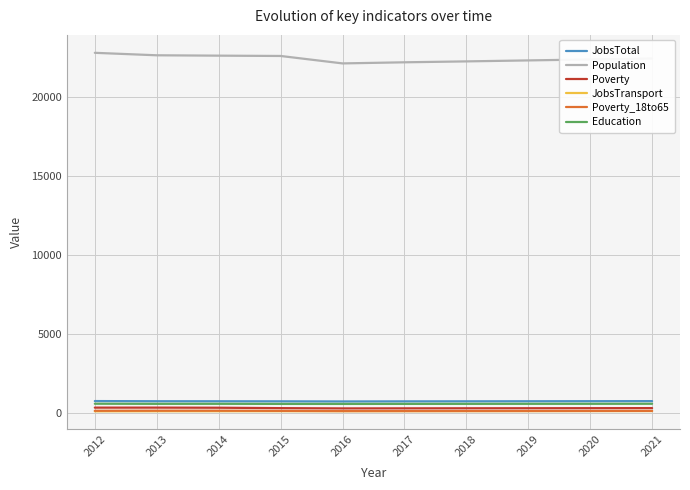

Is the value of JobsTotal at 2020 greater than the value of Poverty_18to65 at 2017?

Yes